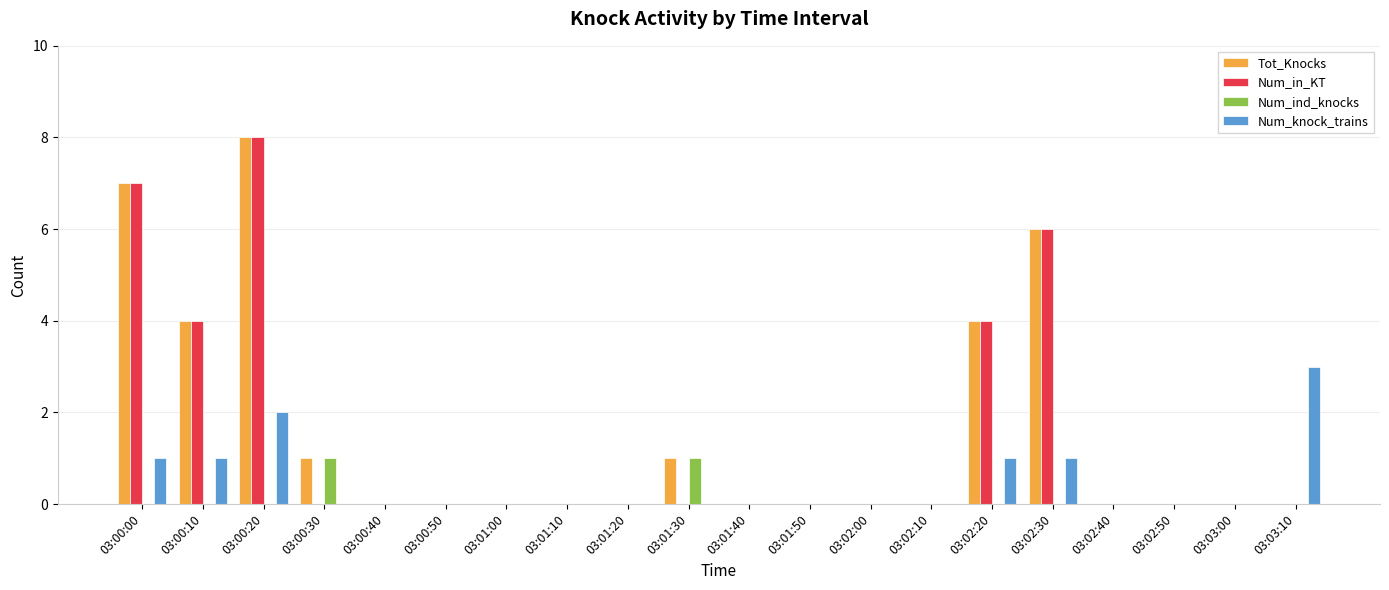

The Num_in_KT series shows 0 at 03:01:50. True or false?

True